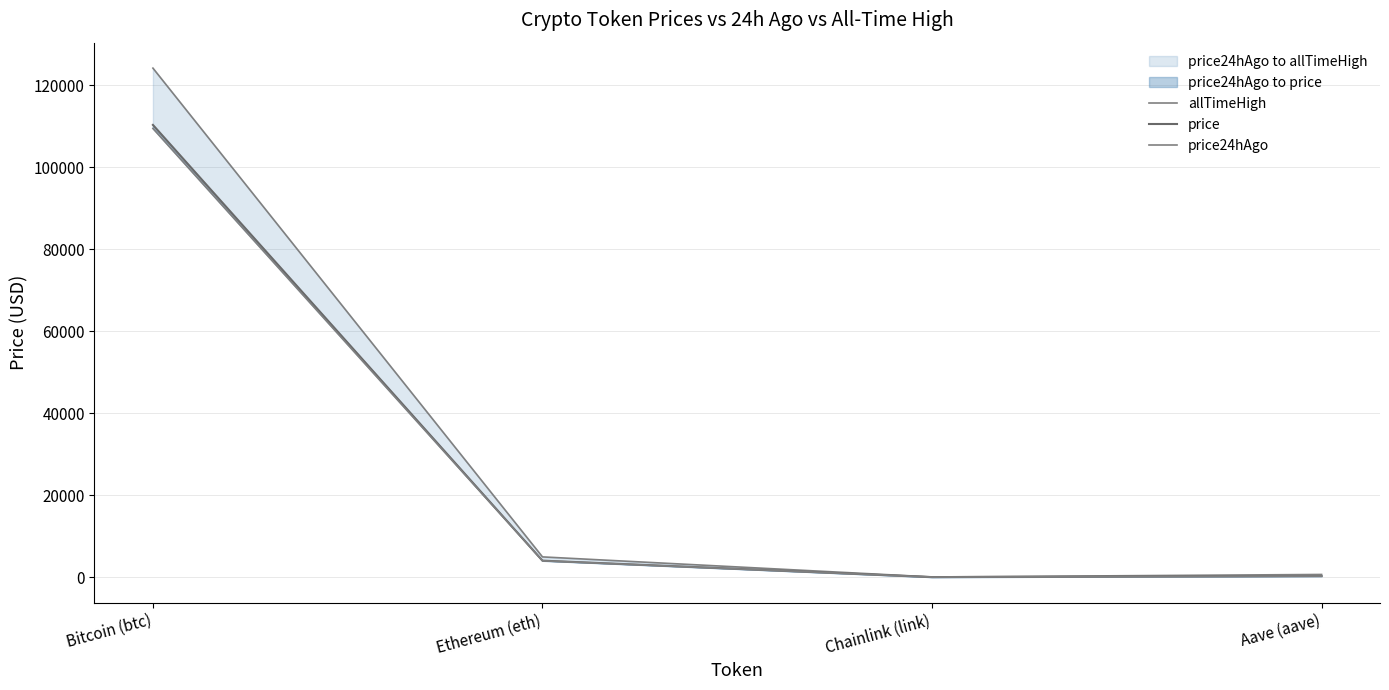

Rank the categories by price24hAgo value from lowest to highest.

Chainlink (link), Aave (aave), Ethereum (eth), Bitcoin (btc)